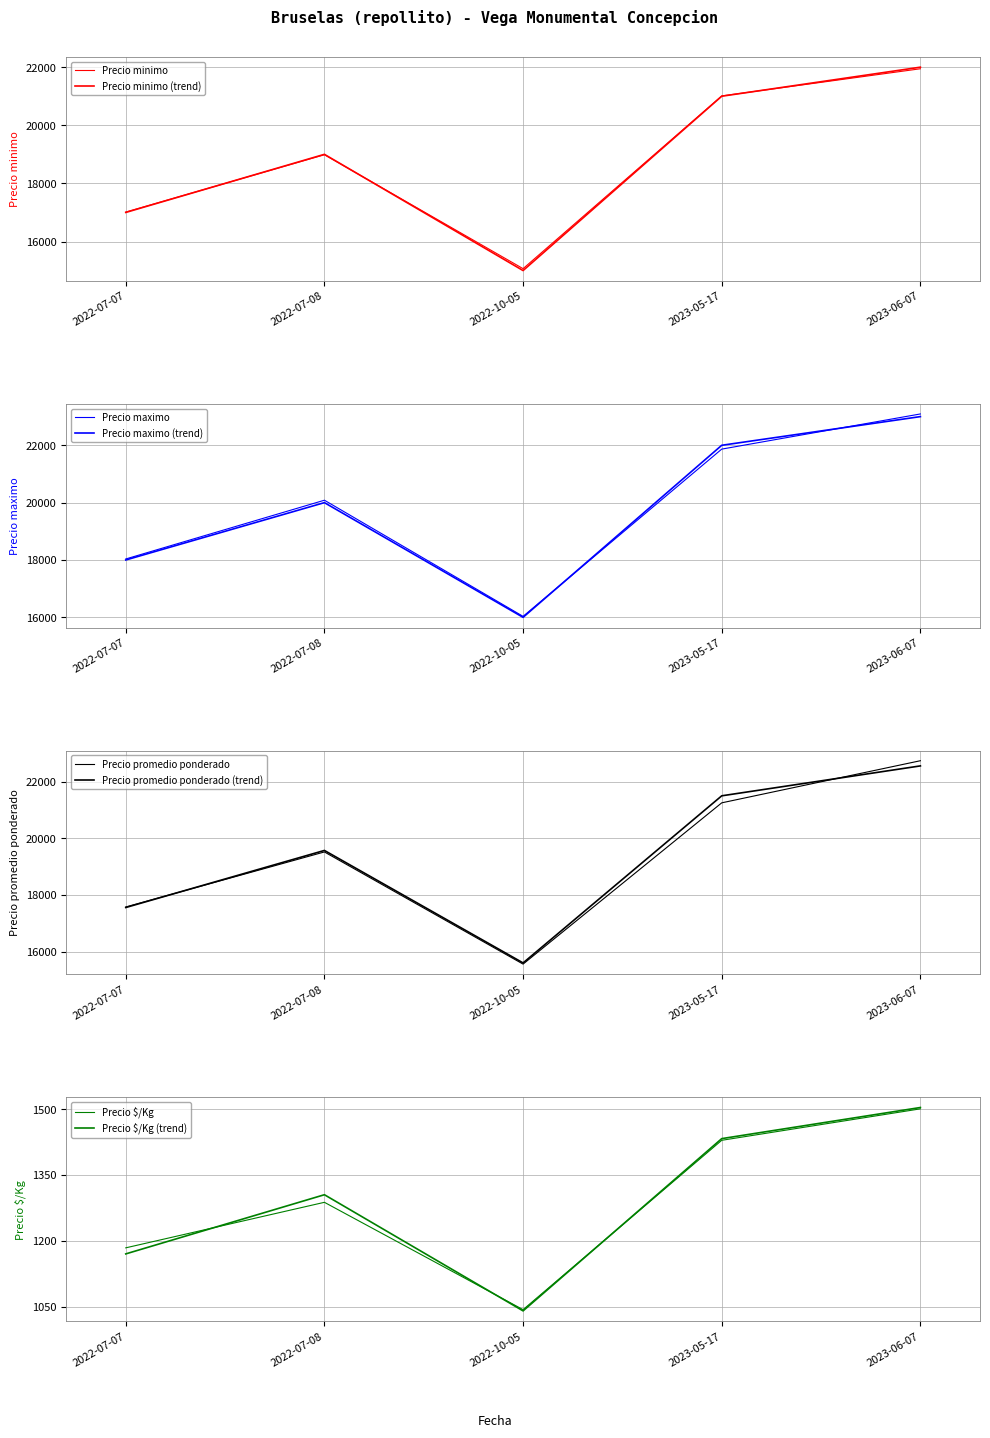

True or false: Precio $/Kg and Precio maximo intersect in this chart.

False